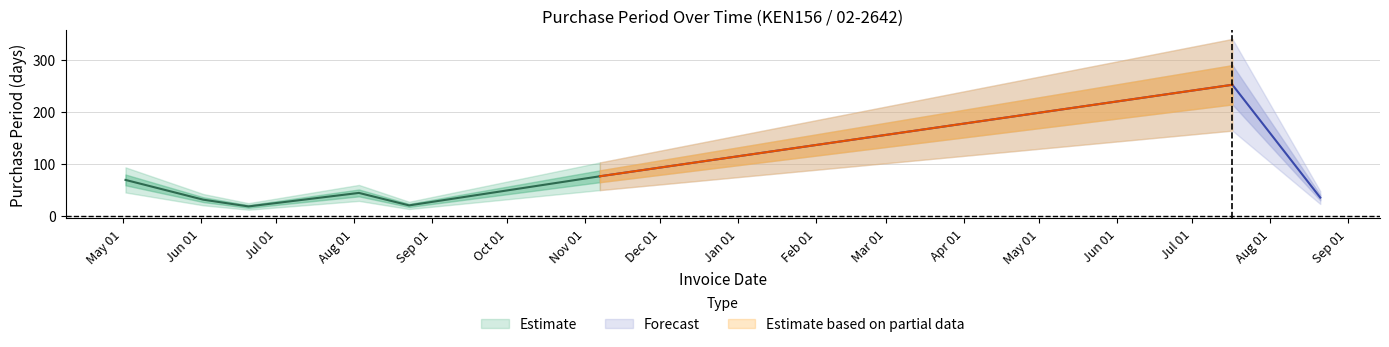

Which has a higher value, 2016-08-03 or 2017-08-21?

2016-08-03